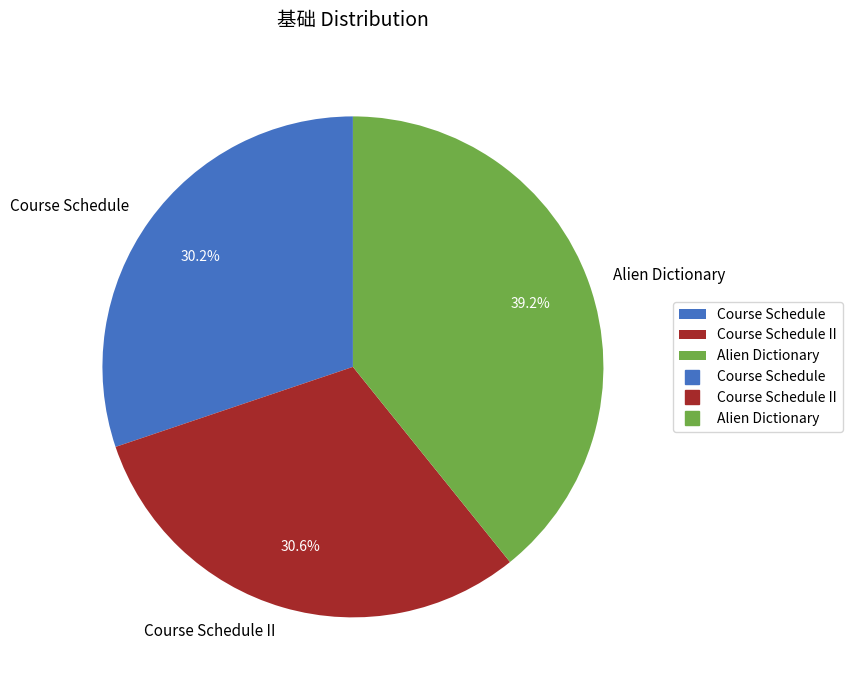

Approximately how many times larger is the value at Alien Dictionary compared to Course Schedule?

1.3